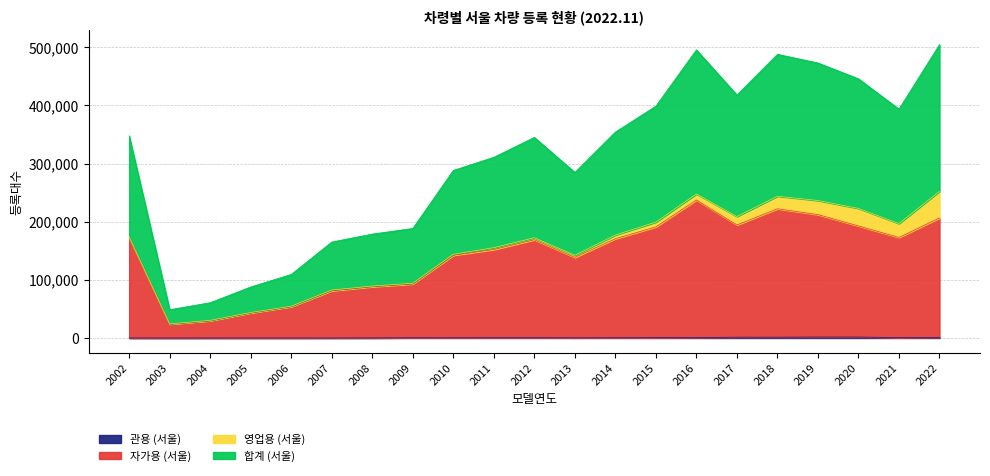

At which category does 자가용 (서울) reach its first local peak?

2012